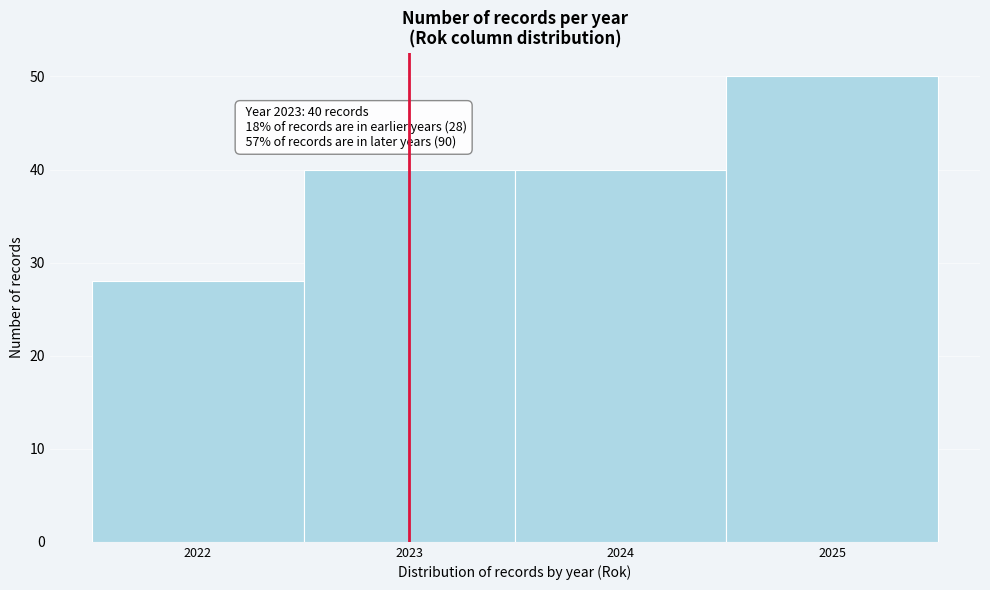

Which range on the x-axis has the tallest bar?

2024.5 to 2025.5